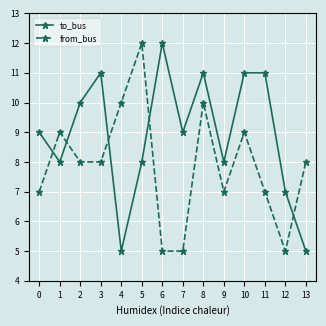

Which series changed the most between 2 and 9?

to_bus